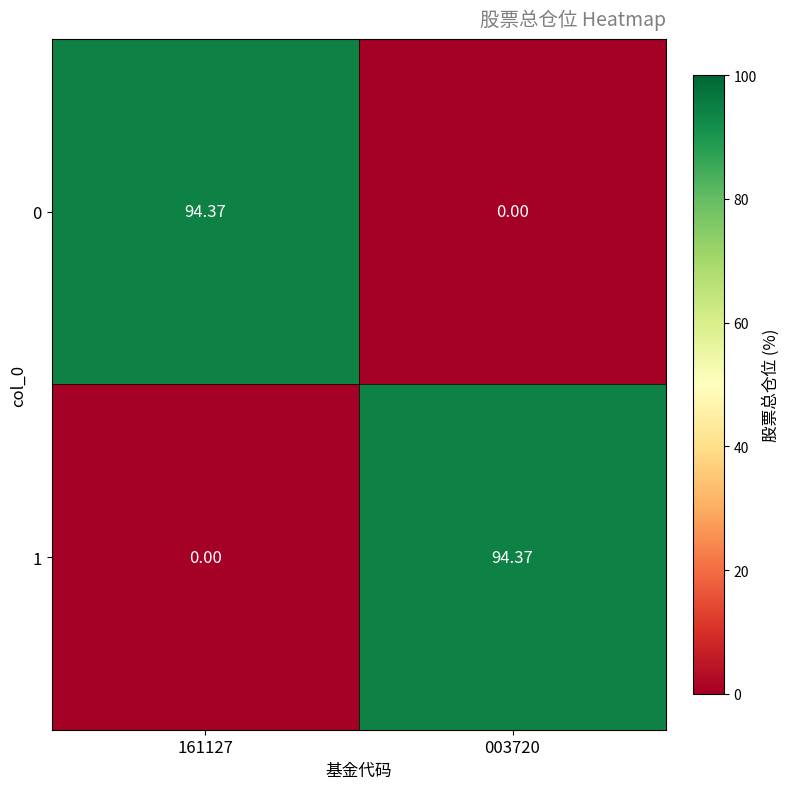

How many data points does each series have?

2